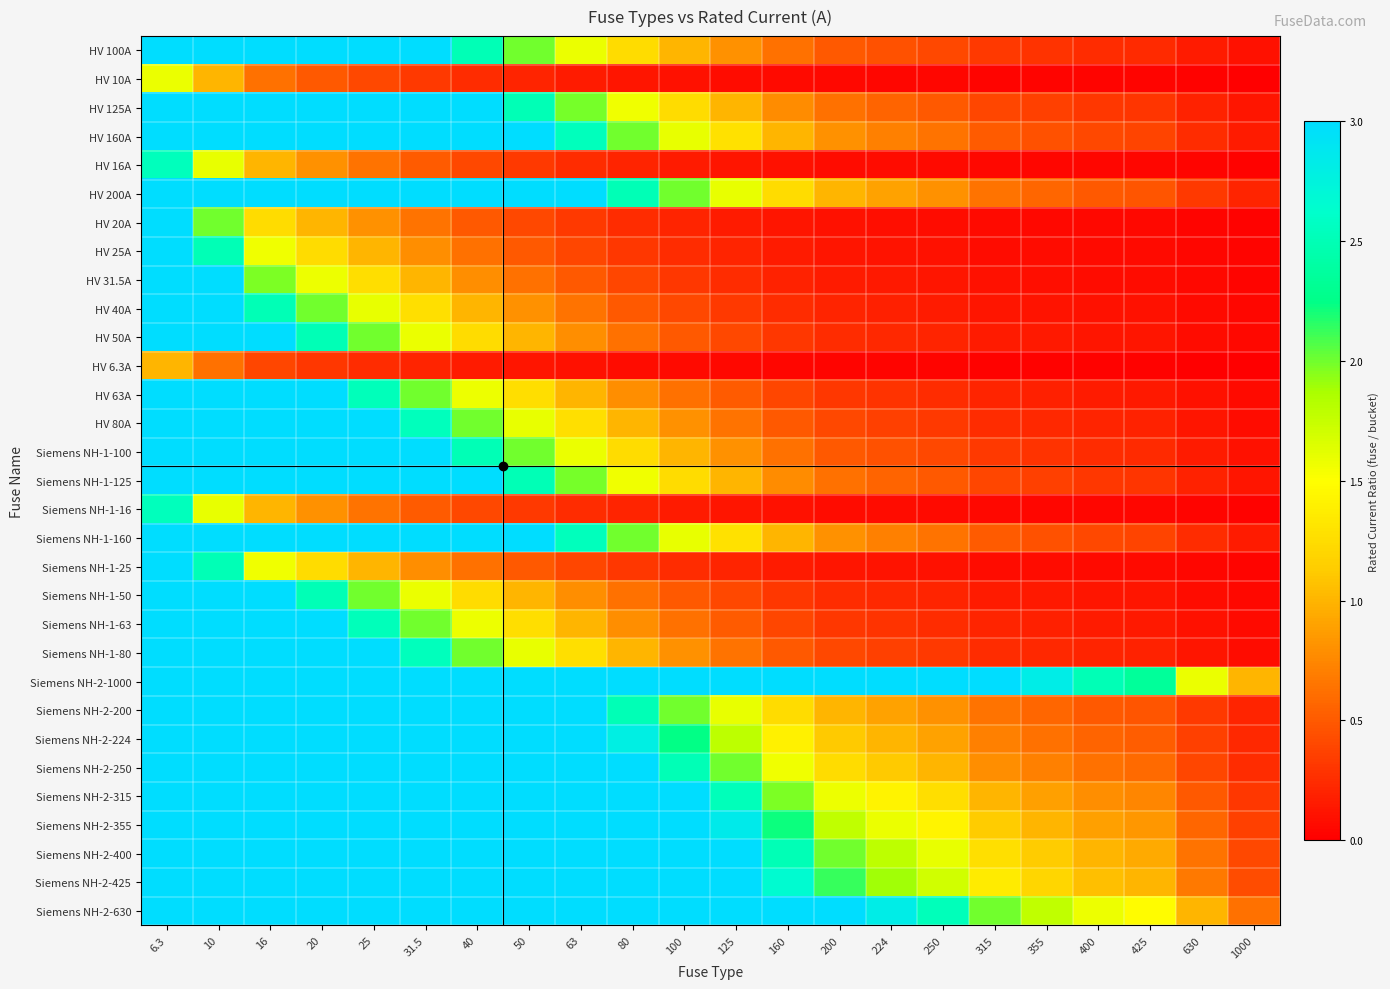

List the series in order of their peak value, lowest first.

HV 6.3A, HV 10A, HV 16A, Siemens NH-1-16, HV 20A, HV 25A, Siemens NH-1-25, HV 31.5A, HV 40A, HV 50A, Siemens NH-1-50, HV 63A, Siemens NH-1-63, HV 80A, Siemens NH-1-80, HV 100A, Siemens NH-1-100, HV 125A, Siemens NH-1-125, HV 160A, Siemens NH-1-160, HV 200A, Siemens NH-2-200, Siemens NH-2-224, Siemens NH-2-250, Siemens NH-2-315, Siemens NH-2-355, Siemens NH-2-400, Siemens NH-2-425, Siemens NH-2-630, Siemens NH-2-1000